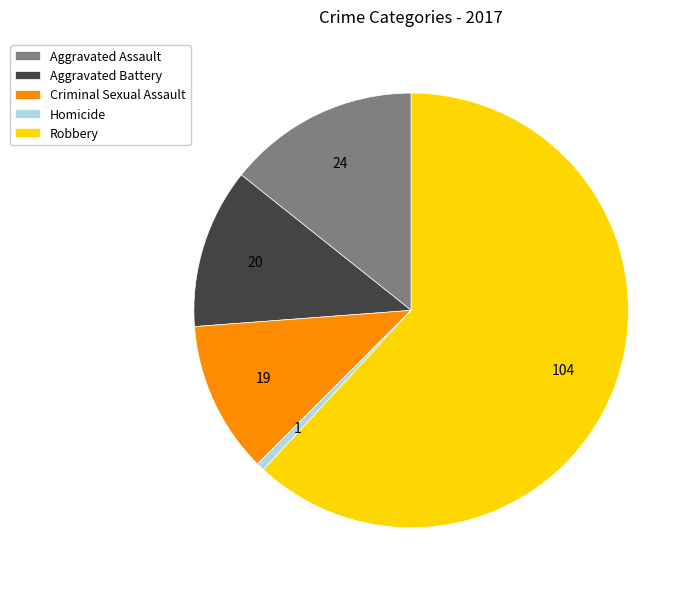

What is the majority slice?

Robbery